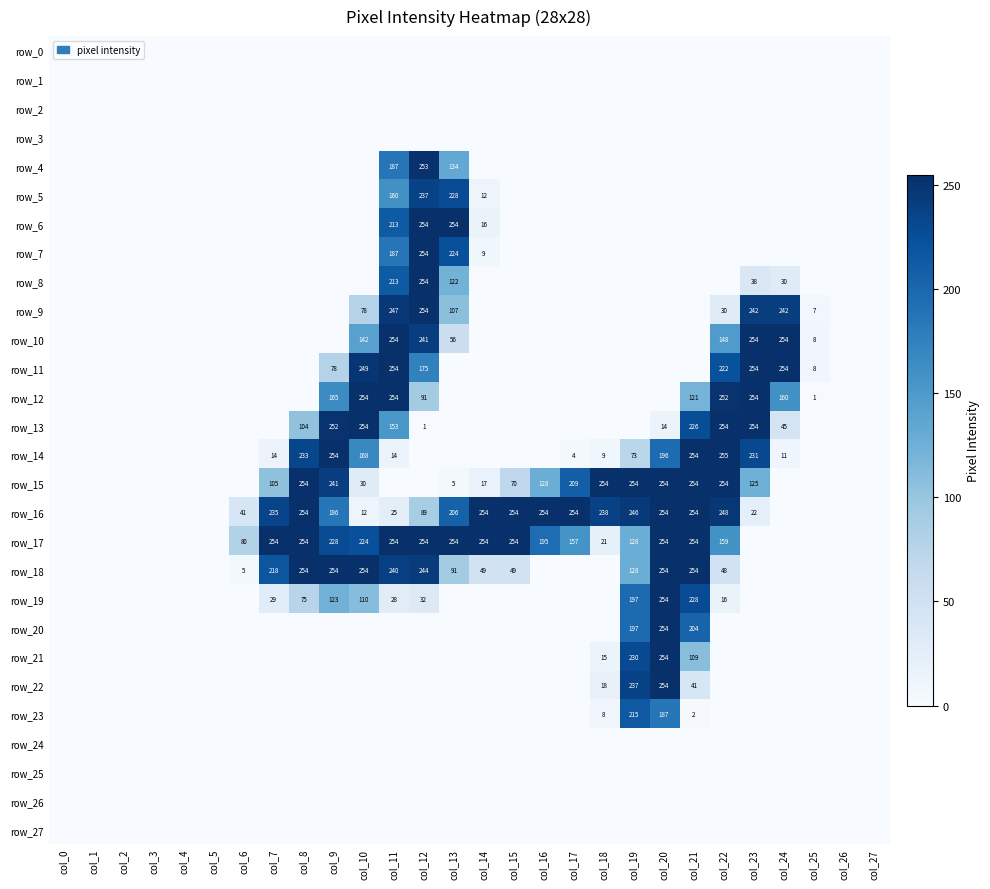

Which series changed the most between col_1 and col_11?

row_10